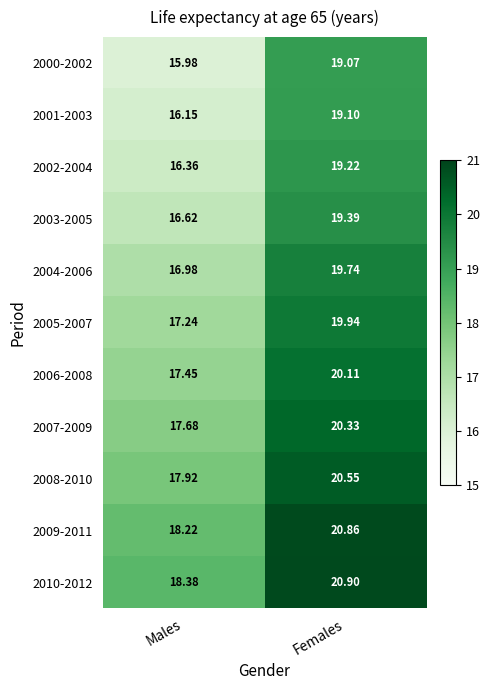

At which category is the sum across all series the highest?

Females